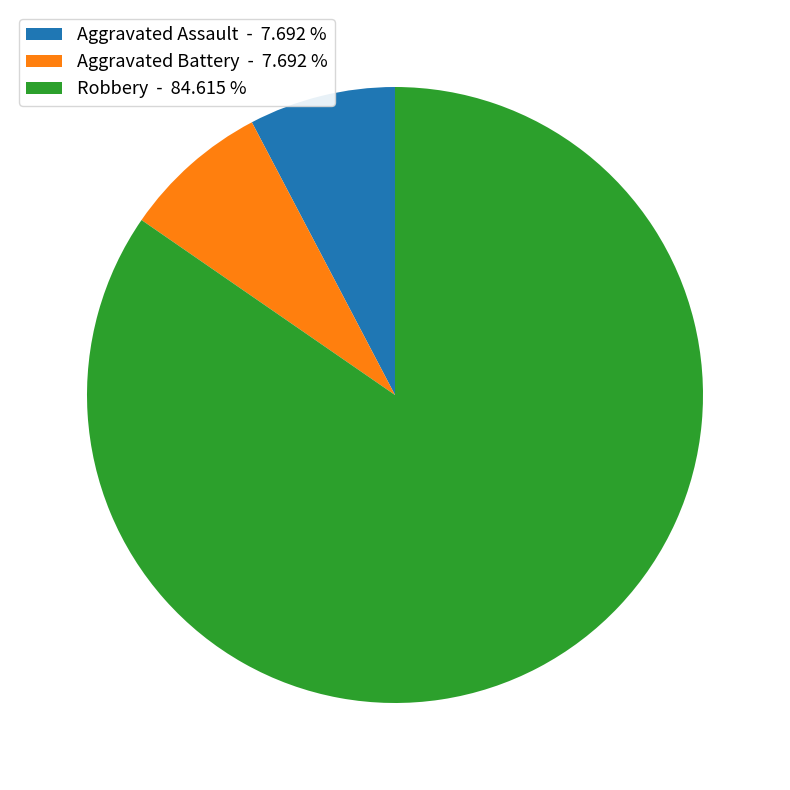

Which slice is the largest?

Robbery - 84.615 %